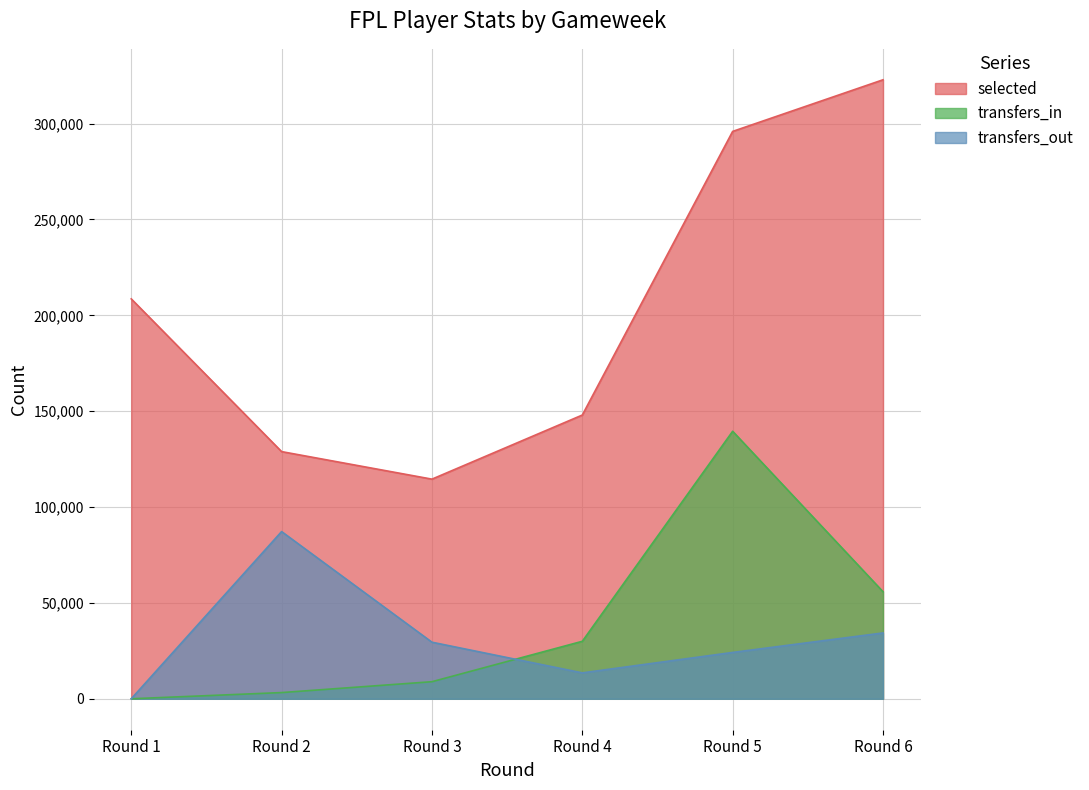

How many values in transfers_out are above zero?

5